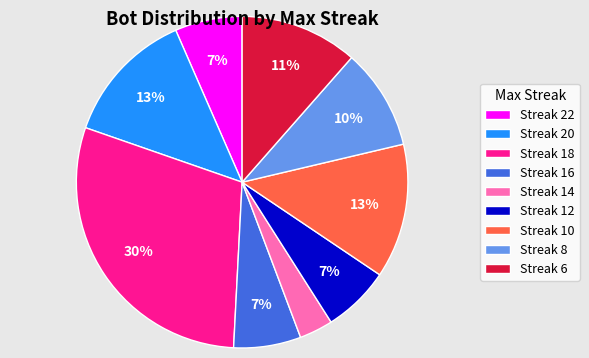

Does any single category account for the majority?

No